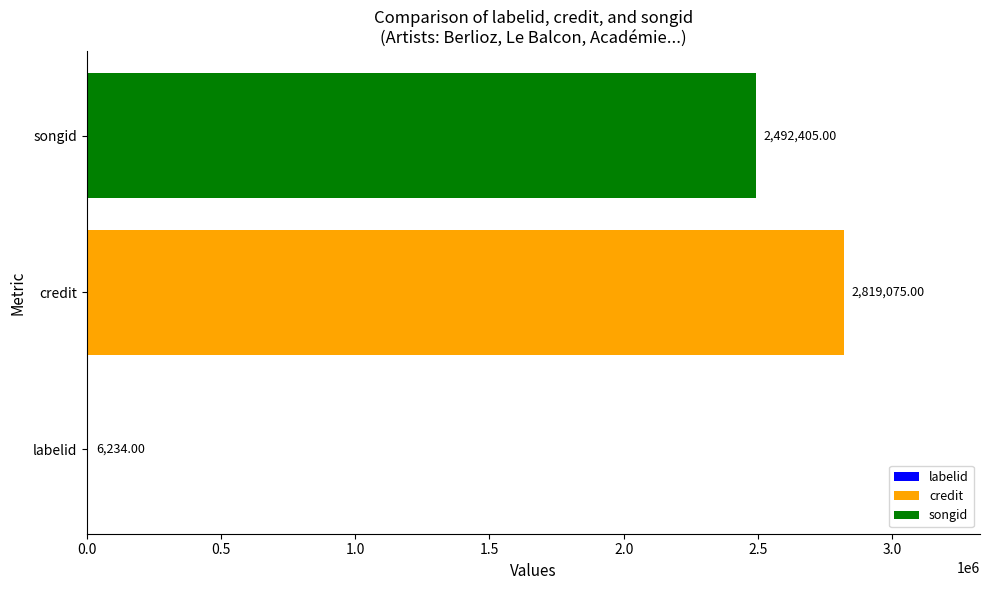

What is the sum of the values at songid and labelid?

2498639